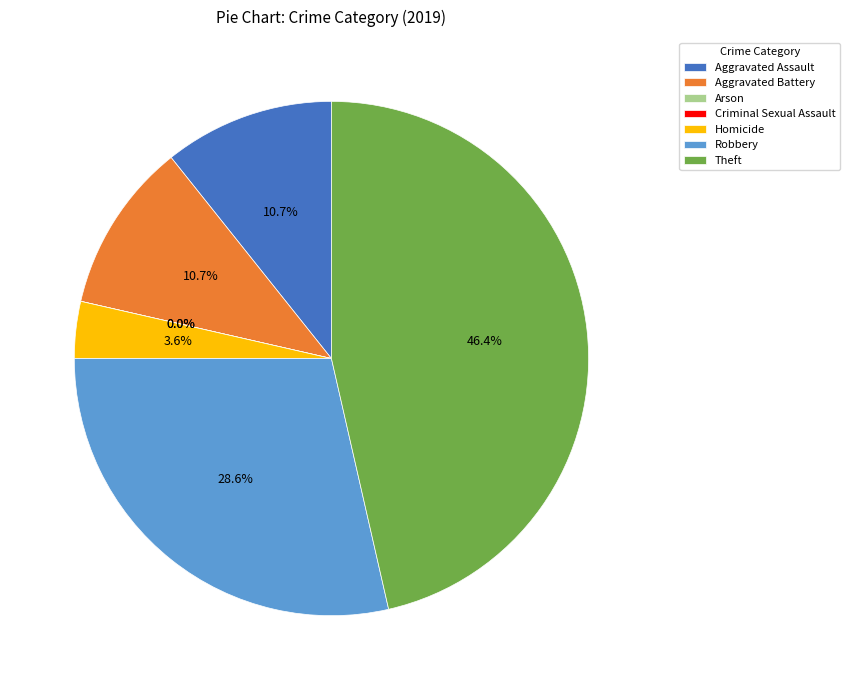

To the nearest percent, what percentage of the pie is Homicide?

4%